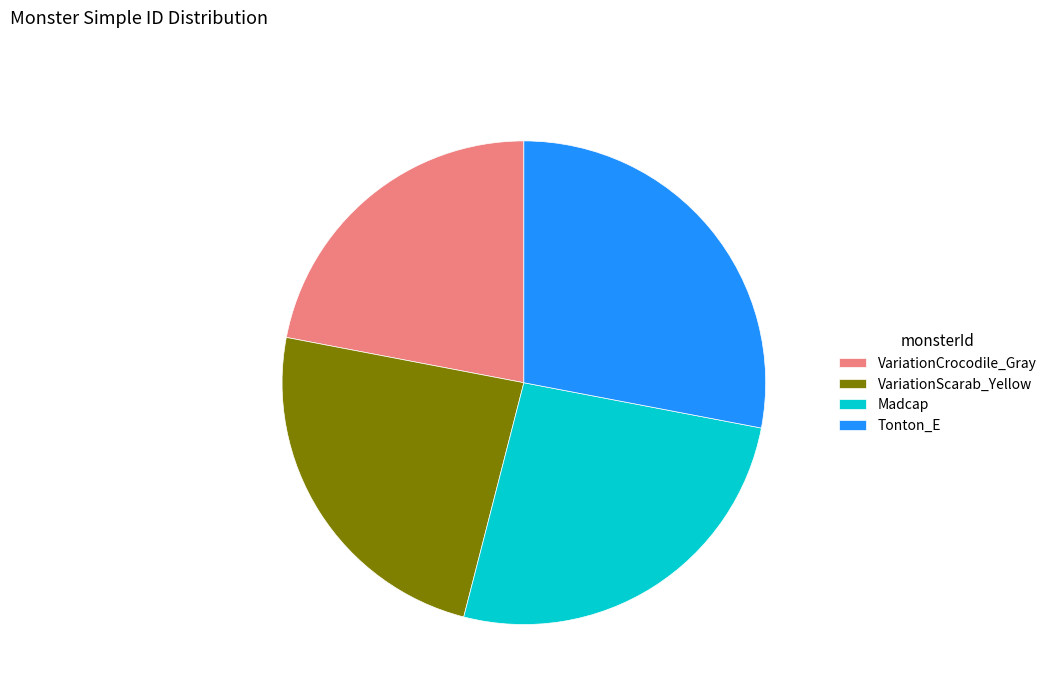

Count the number of slices in the pie.

4